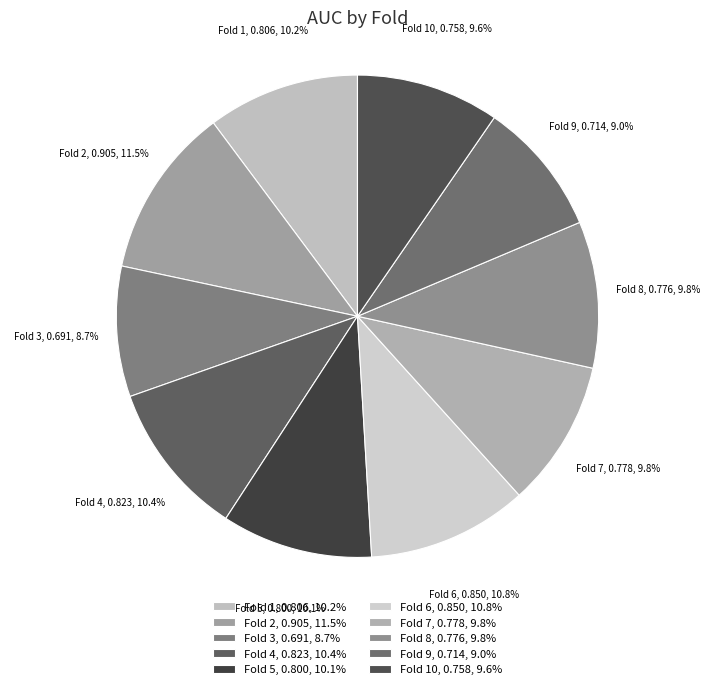

To the nearest percent, what is the combined percentage of Fold 3 and Fold 4?

19%